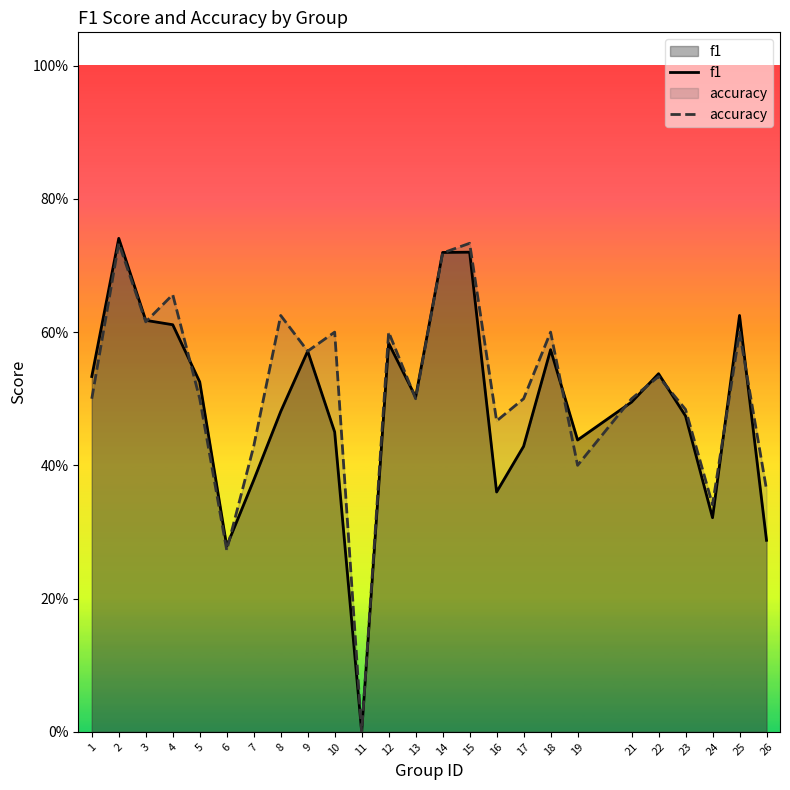

True or false: f1 has more than 2 interior local peaks.

True